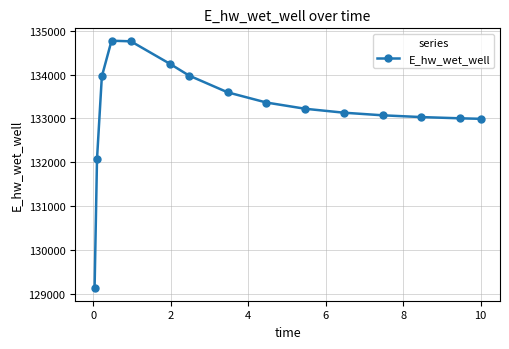

What is the greatest value displayed?

134770.5